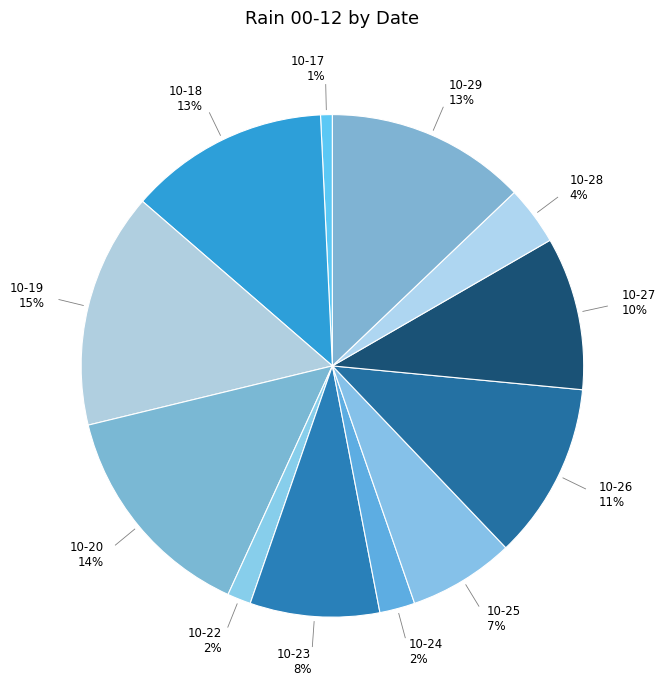

To the nearest percent, what is the average slice percentage?

8%